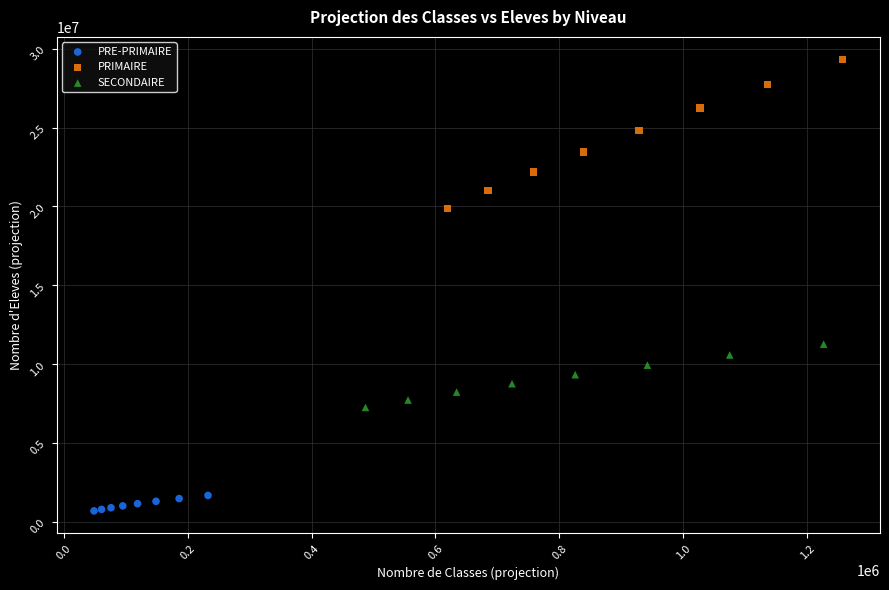

What are all the series names shown in the legend?

PRE-PRIMAIRE, PRIMAIRE, SECONDAIRE